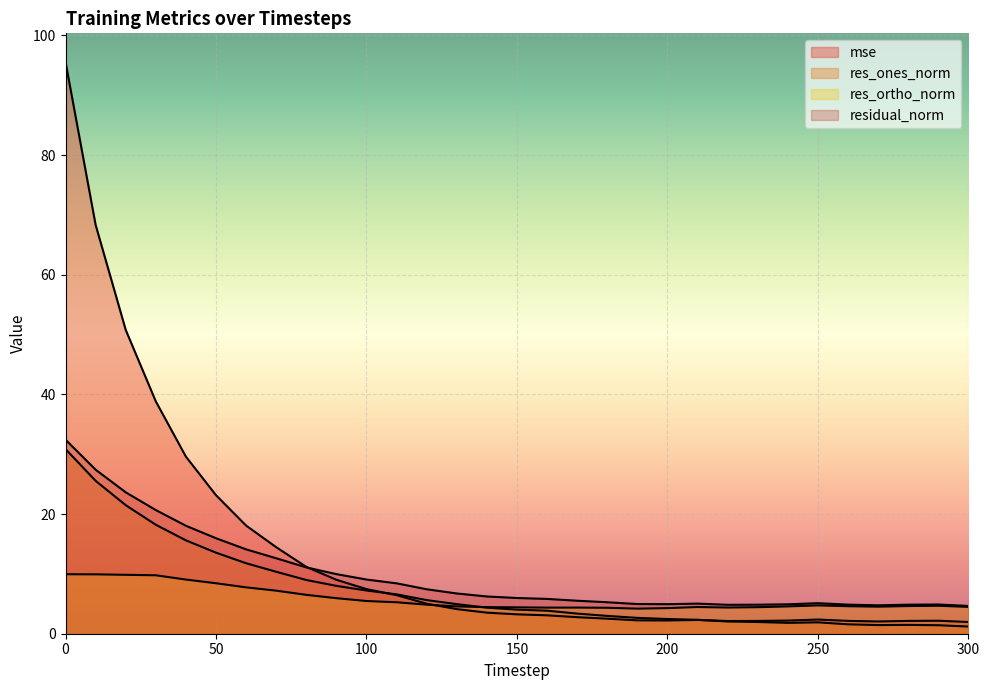

What are all the series names shown in the legend?

mse, res_ones_norm, res_ortho_norm, residual_norm